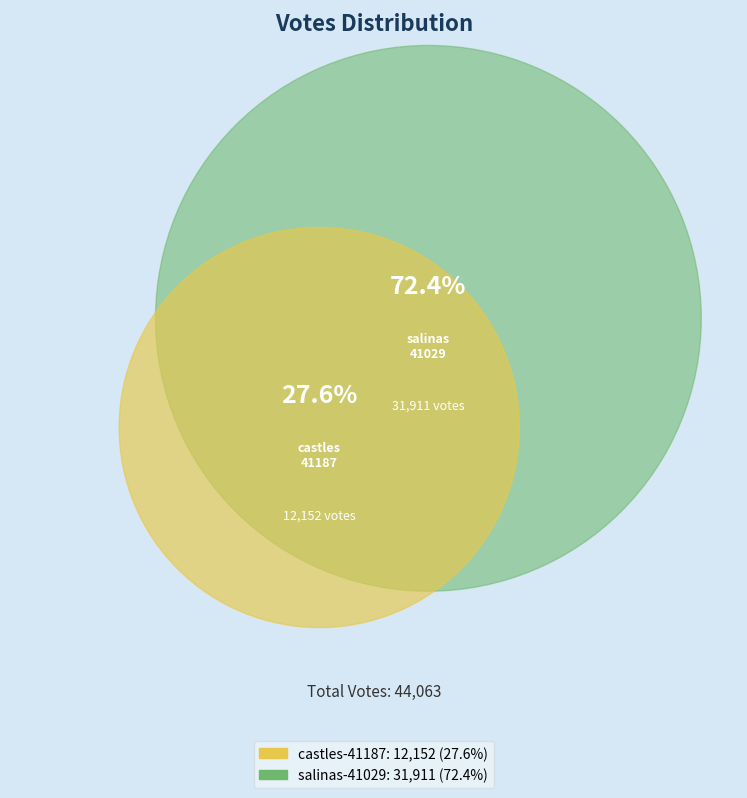

What percentage is NOT represented by castles-41187?

72.4%